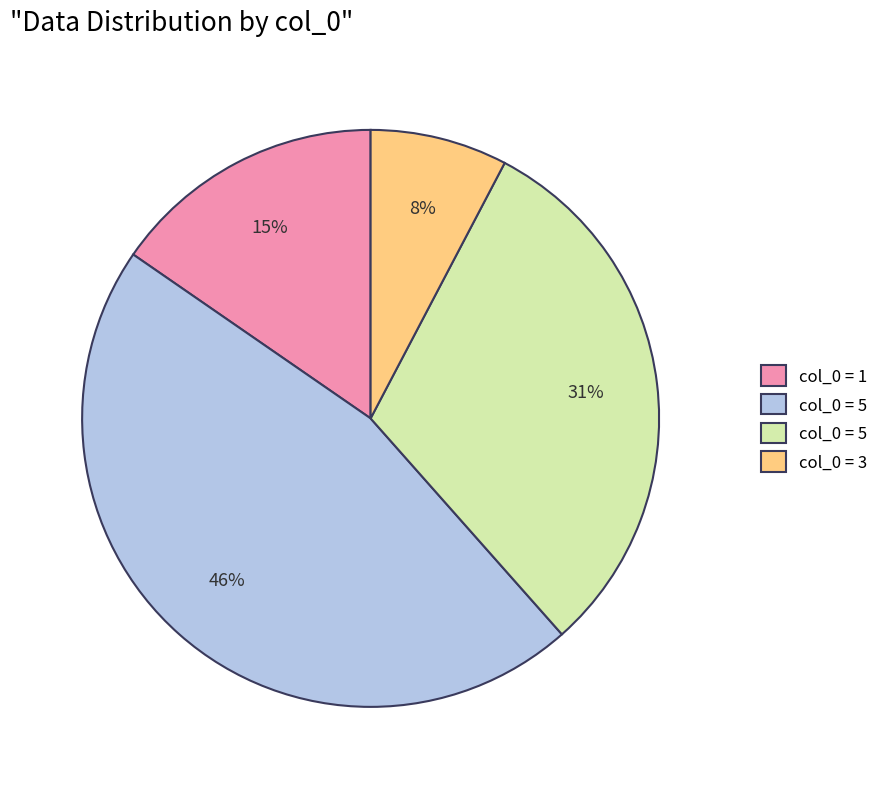

To the nearest percent, what is the average slice percentage?

25%